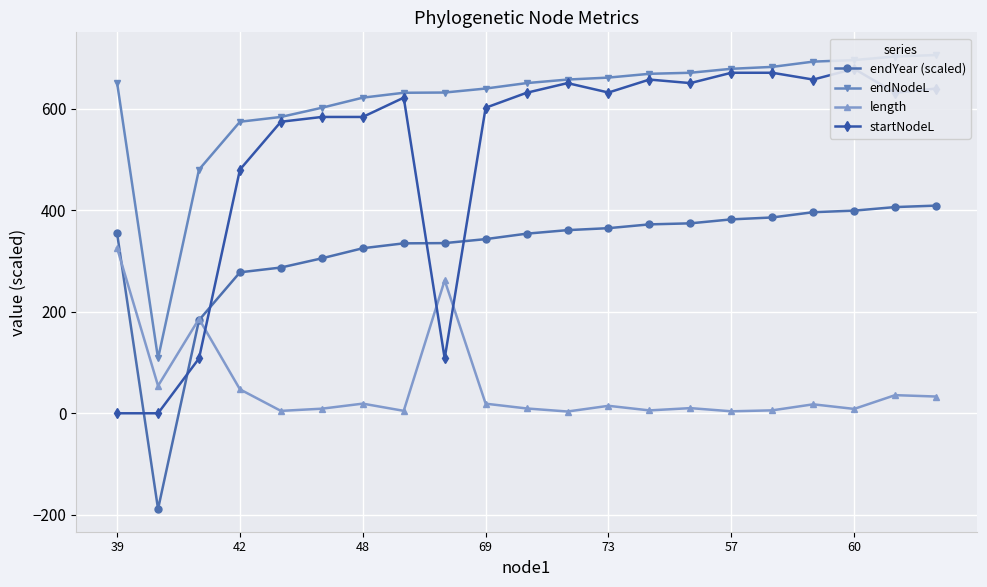

What is the approximate value of length at 17?

17.7